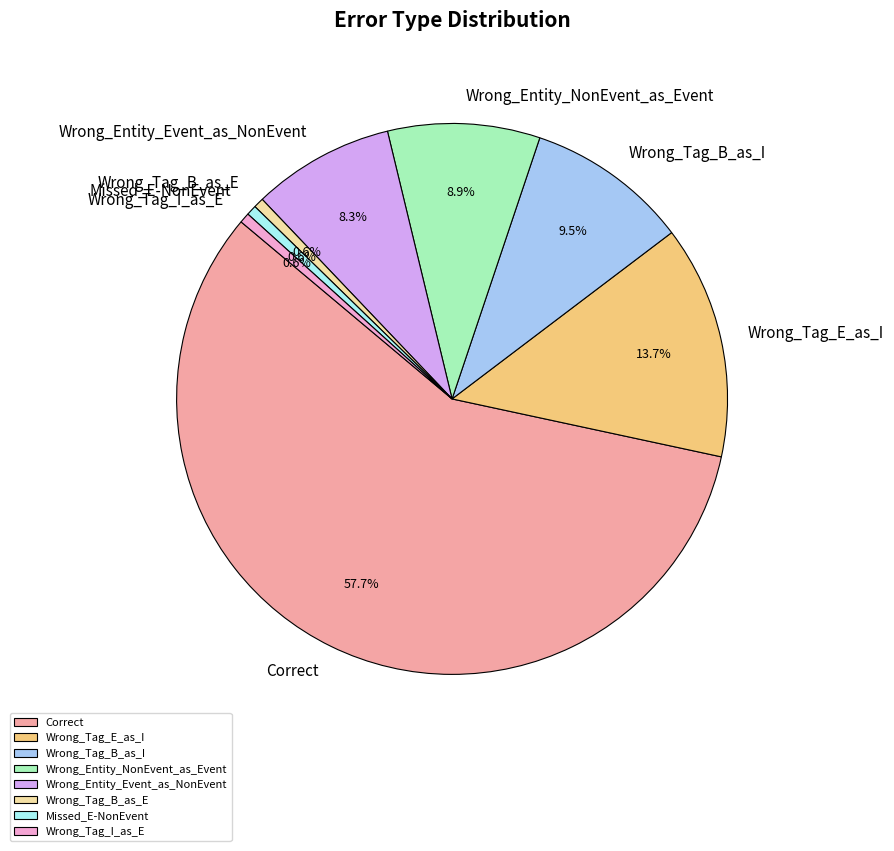

Approximately how many times larger is the value at Wrong_Entity_NonEvent_as_Event compared to Wrong_Entity_Event_as_NonEvent?

1.1